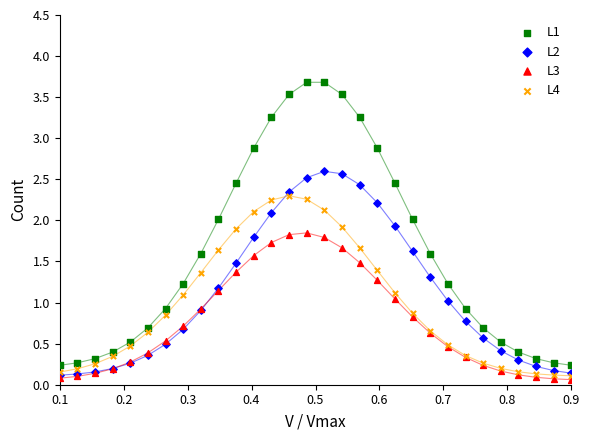

What are all the series names shown in the legend?

L1, L2, L3, L4